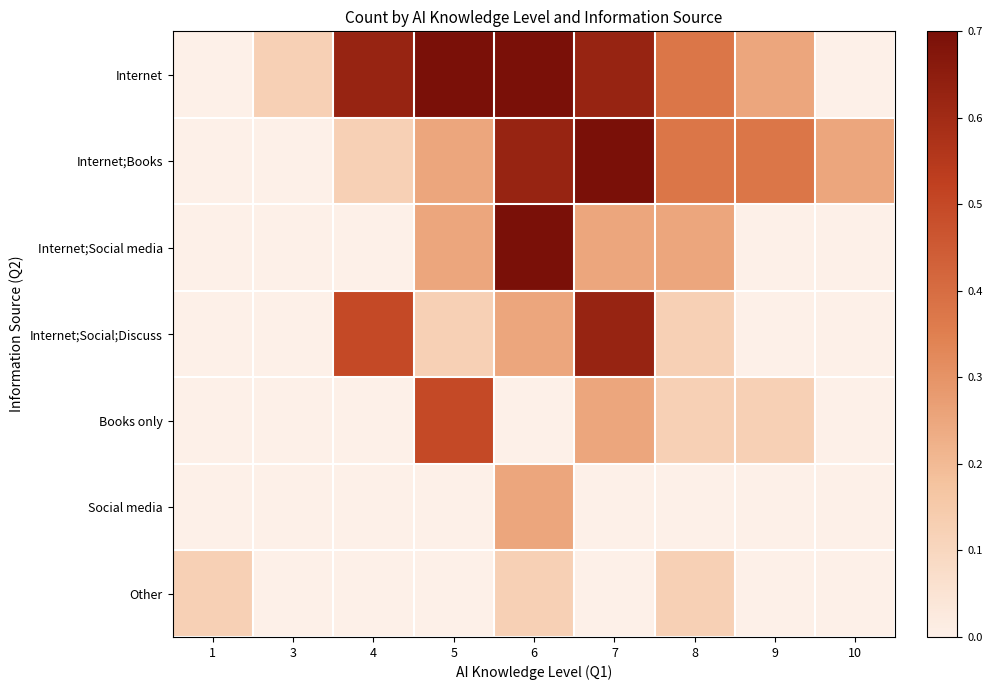

Reading left to right, what are all the values shown in this chart?

Internet: 1=0.0	3=0.1	4=0.6	5=1.0	6=0.8	7=0.6	8=0.4	9=0.2	10=0.0
Internet;Books: 1=0.0	3=0.0	4=0.1	5=0.2	6=0.6	7=0.9	8=0.4	9=0.4	10=0.2
Internet;Social media: 1=0.0	3=0.0	4=0.0	5=0.2	6=0.8	7=0.2	8=0.2	9=0.0	10=0.0
Internet;Social;Discuss: 1=0.0	3=0.0	4=0.5	5=0.1	6=0.2	7=0.6	8=0.1	9=0.0	10=0.0
Books only: 1=0.0	3=0.0	4=0.0	5=0.5	6=0.0	7=0.2	8=0.1	9=0.1	10=0.0
Social media: 1=0.0	3=0.0	4=0.0	5=0.0	6=0.2	7=0.0	8=0.0	9=0.0	10=0.0
Other: 1=0.1	3=0.0	4=0.0	5=0.0	6=0.1	7=0.0	8=0.1	9=0.0	10=0.0